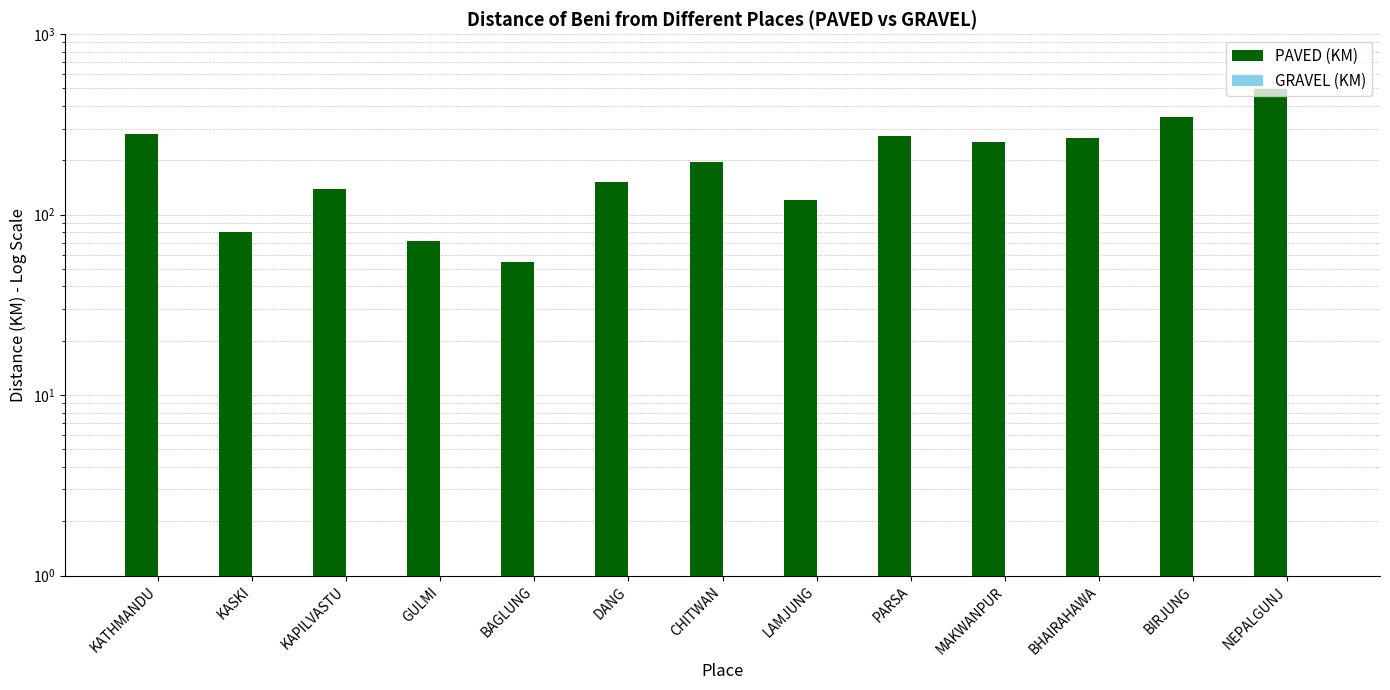

Reading left to right, extract all data points from this chart.

PAVED (KM): KATHMANDU=280.0	KASKI=80.0	KAPILVASTU=138.4	GULMI=71.6	BAGLUNG=54.3	DANG=152.6	CHITWAN=194.6	LAMJUNG=120.0	PARSA=272.7	MAKWANPUR=253.1	BHAIRAHAWA=267.5	BIRJUNG=348.9	NEPALGUNJ=497.9
GRAVEL (KM): KATHMANDU=0.0	KASKI=0.0	KAPILVASTU=0.0	GULMI=0.0	BAGLUNG=0.0	DANG=0.0	CHITWAN=0.0	LAMJUNG=0.0	PARSA=0.0	MAKWANPUR=0.0	BHAIRAHAWA=0.0	BIRJUNG=0.0	NEPALGUNJ=0.0